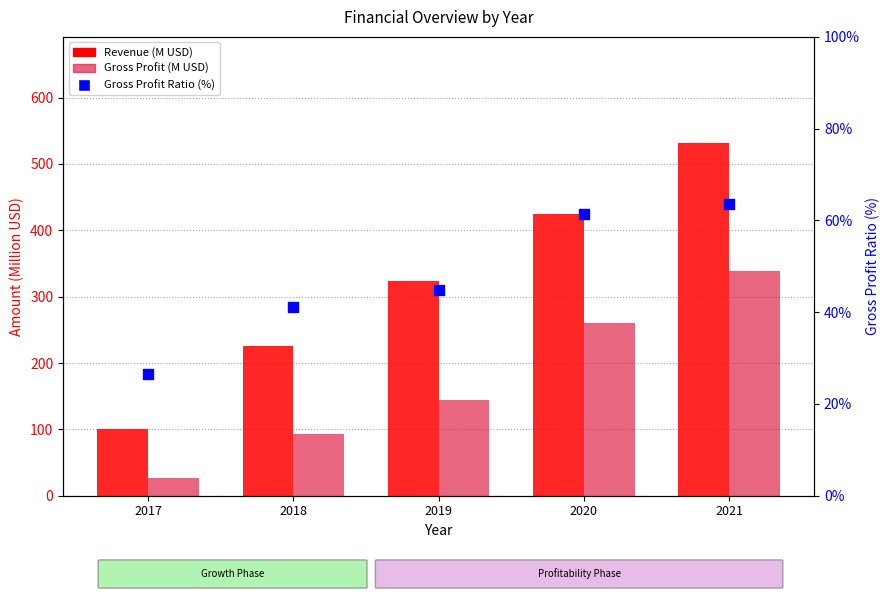

What are all the series names shown in the legend?

Revenue (M USD), Gross Profit (M USD), Gross Profit Ratio (%)